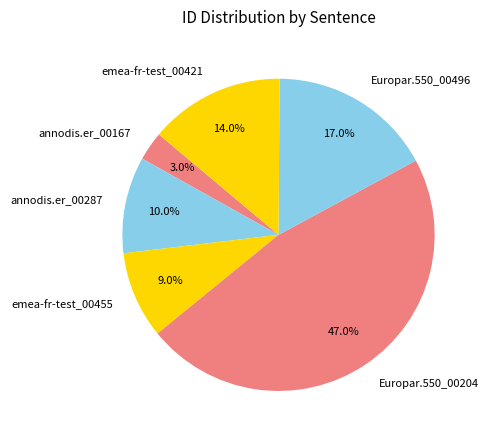

Approximately how many times larger is the value at Europar.550_00496 compared to Europar.550_00204?

0.4